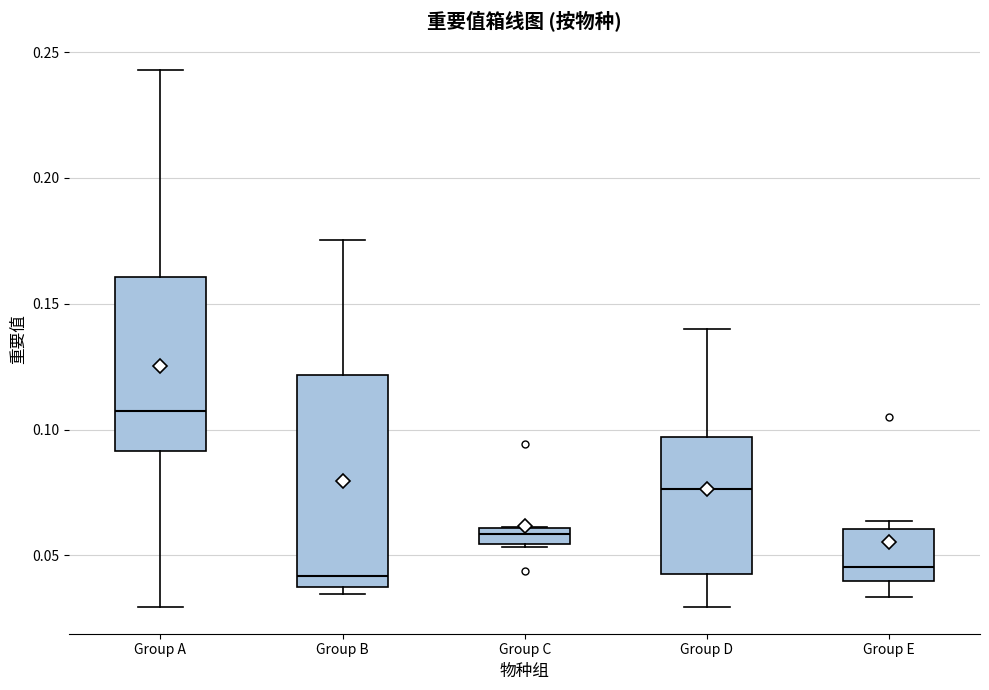

Comparing the boxes themselves (not the whiskers), which one is the tallest?

Group B